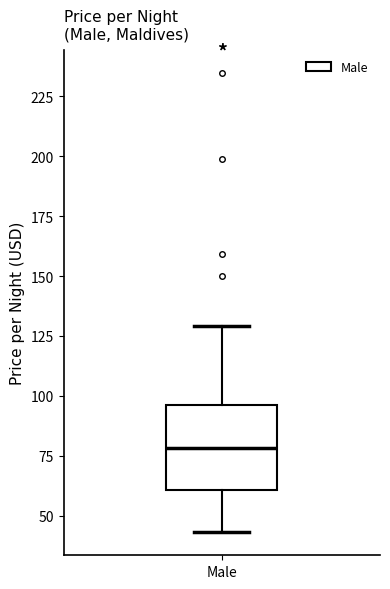

Transcribe this box plot: give where the median line is, the range the box spans, and where the two whiskers end, as read against the y-axis. The values are not printed on the chart, so give them approximately, as read against the axis.

median 80, box 60 to 95, whiskers 45 to 130